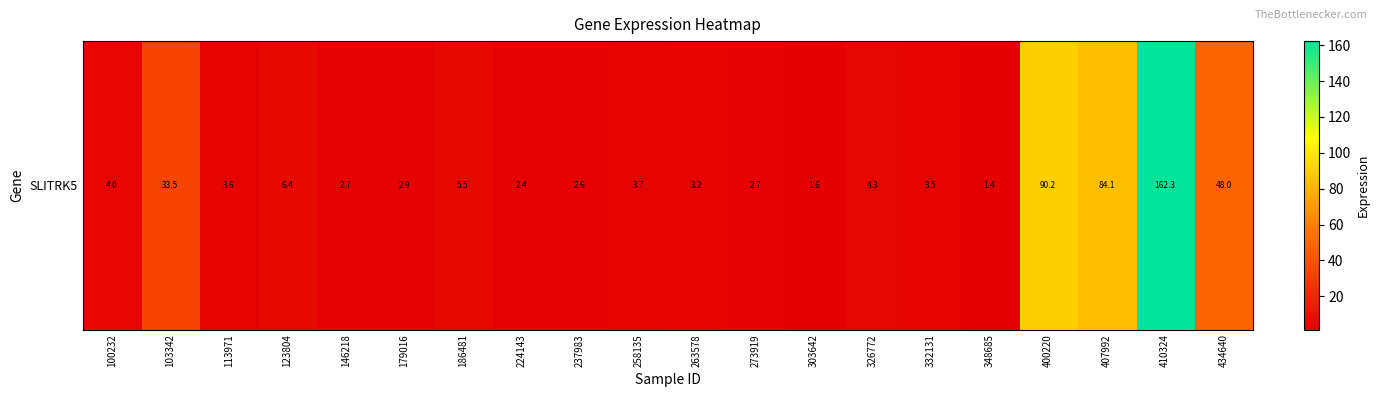

Reading left to right, transcribe all the data shown in this chart.

100232=4.0	103342=33.5	113971=3.6	123804=6.4	146218=2.7	179016=2.9	186481=5.5	224143=2.4	237983=2.6	258135=3.7	263578=3.2	273919=2.7	303642=1.6	326772=4.3	332131=3.5	348685=1.4	400220=90.2	407992=84.1	410324=162.3	434640=48.0